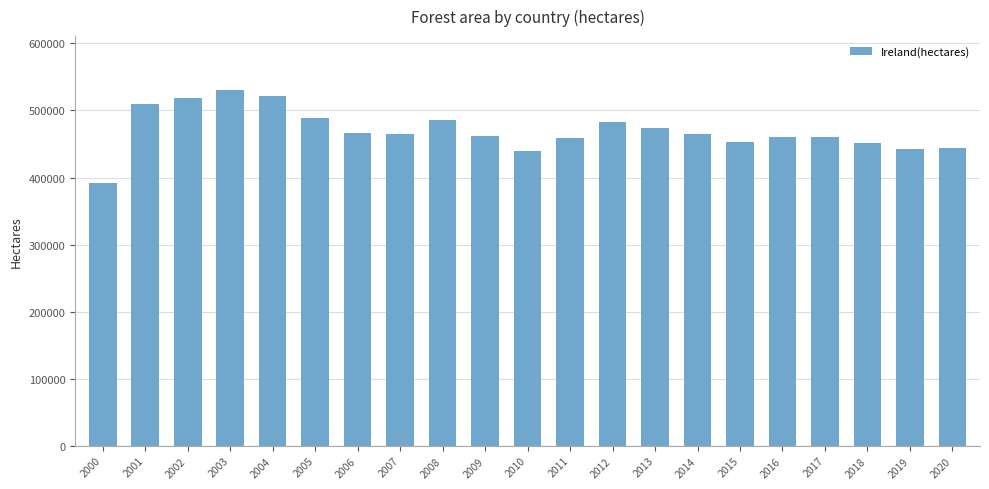

True or false: the data shows 482610 at 2012.

True